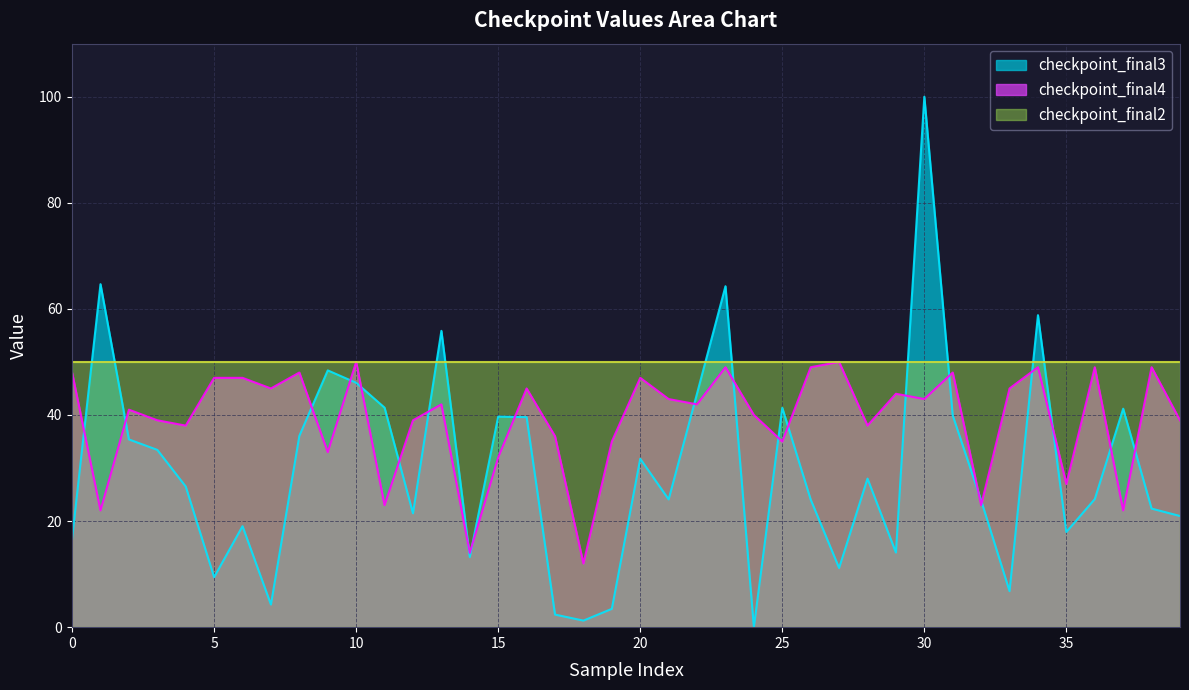

Rank the series by their average value, from highest to lowest.

checkpoint_final2, checkpoint_final4, checkpoint_final3